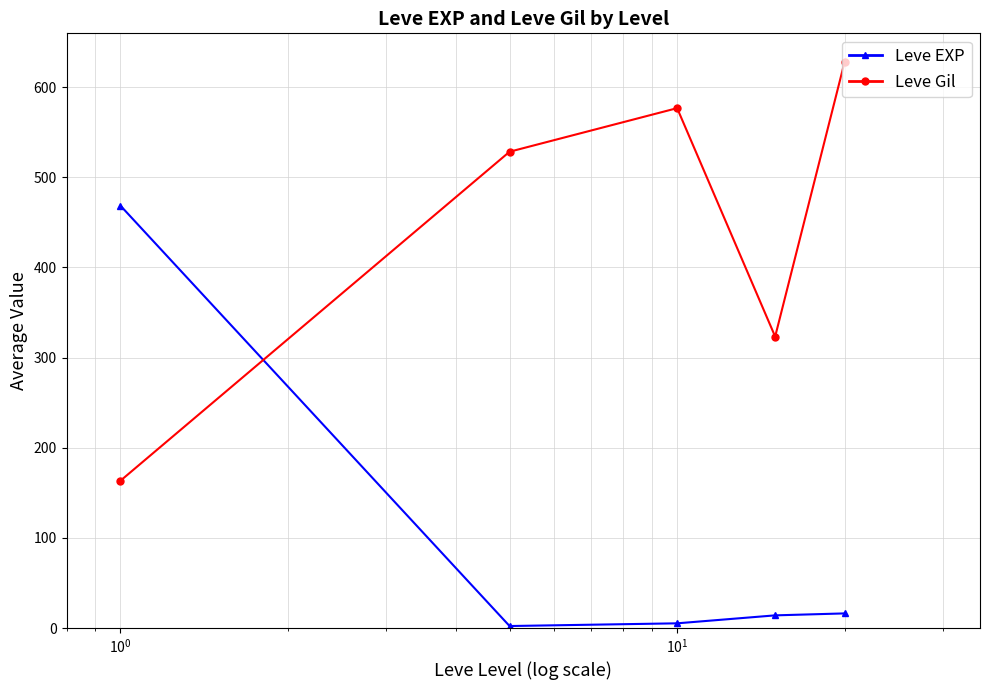

Rank the series by their average value, from highest to lowest.

Leve Gil, Leve EXP